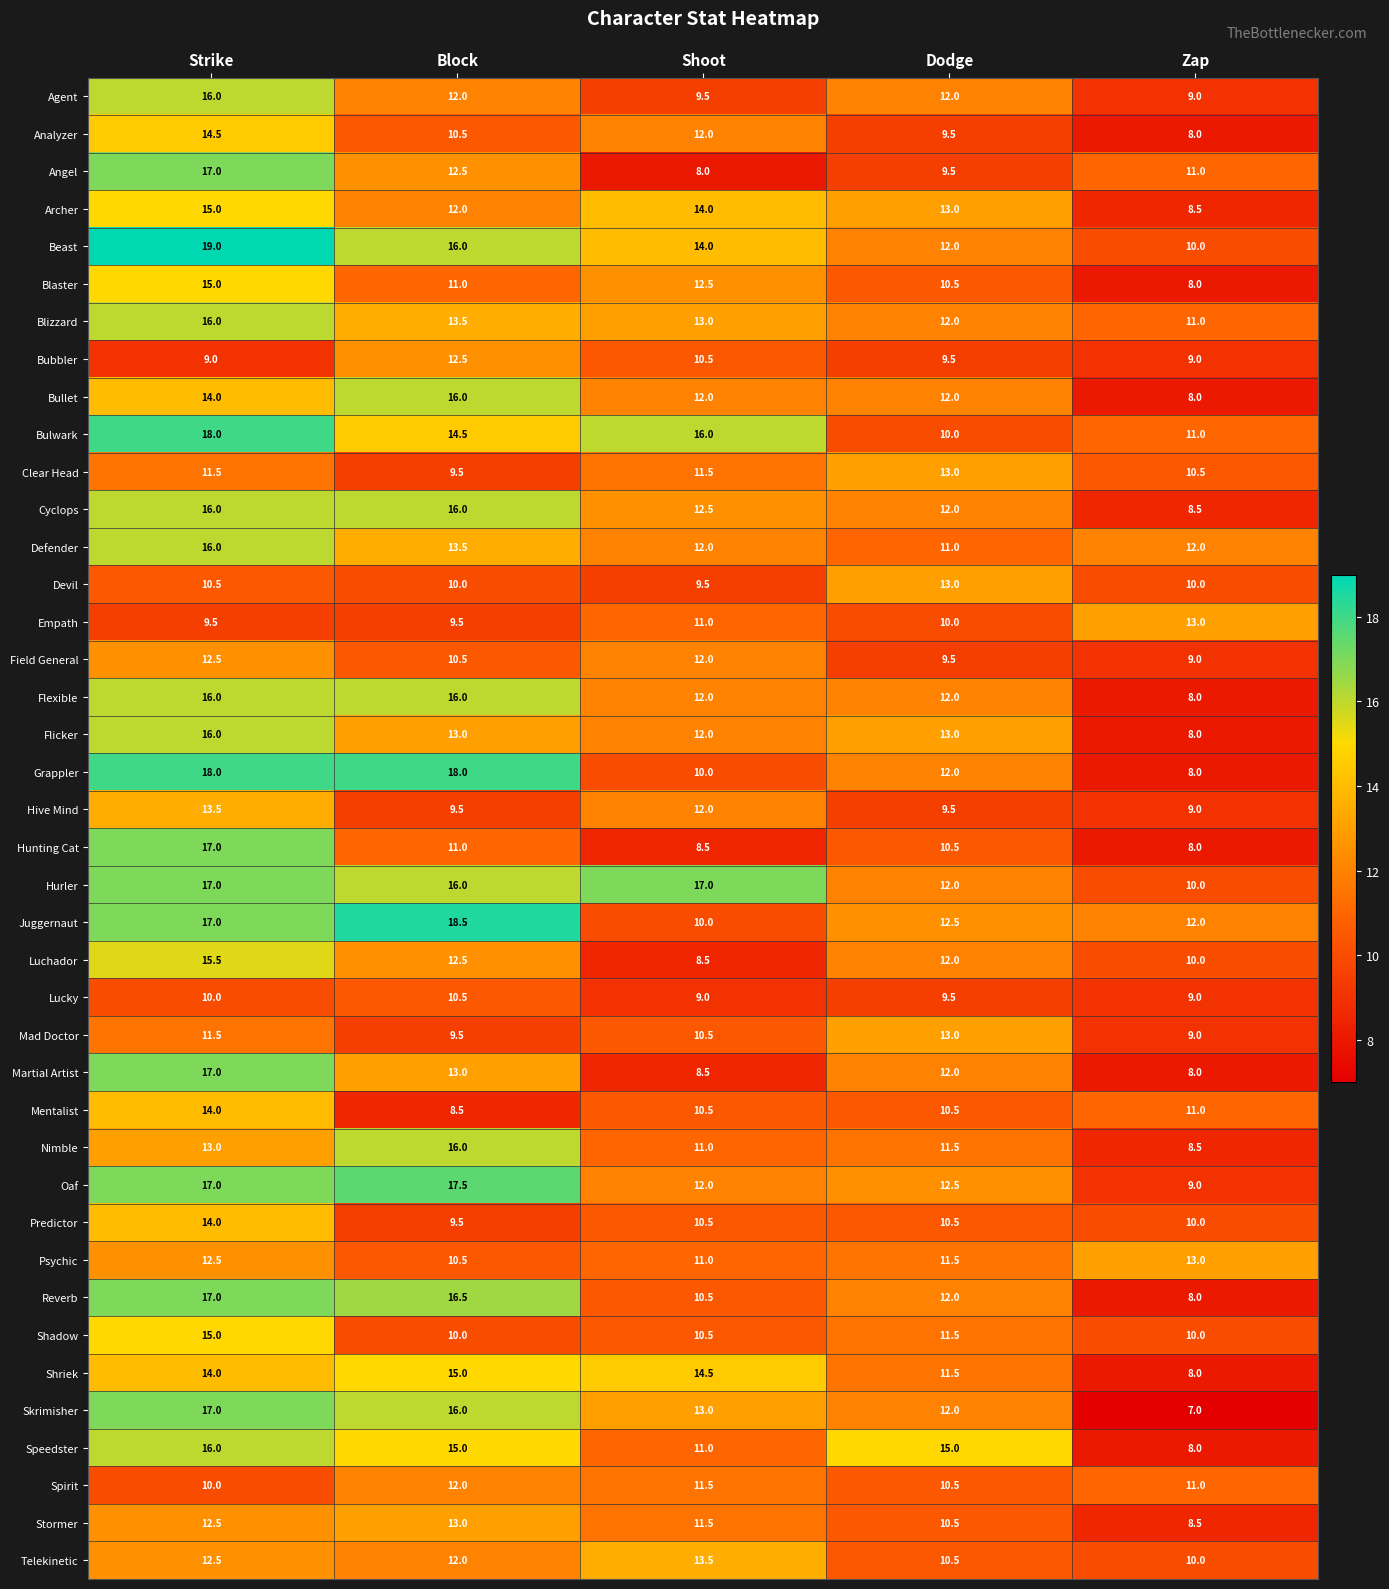

How many data points does each series have?

5